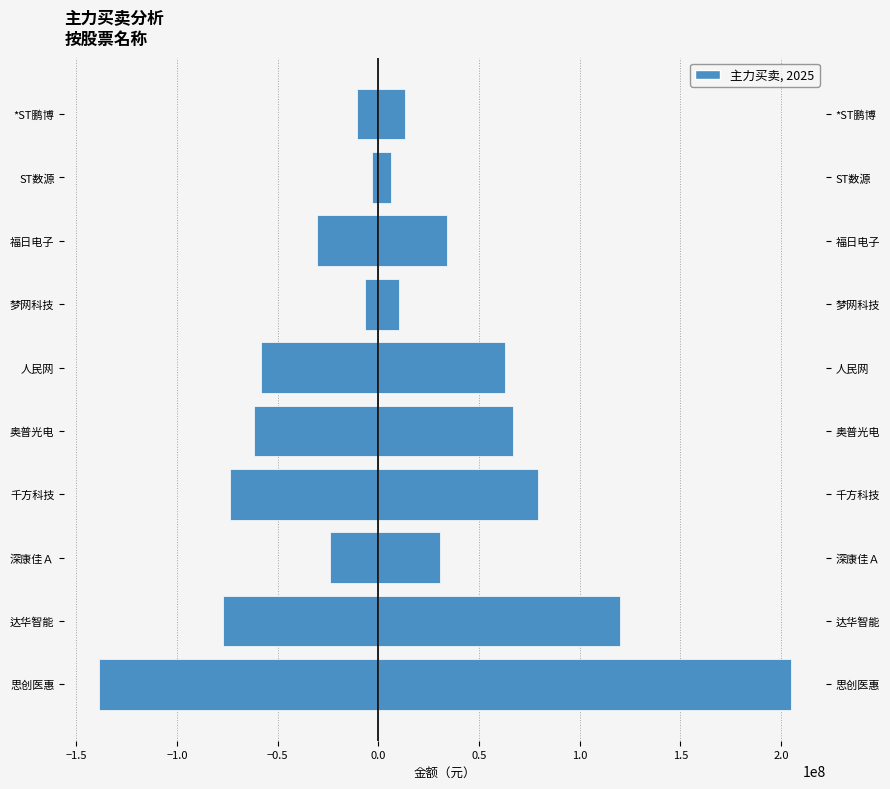

Which series has the largest total across all categories?

主力买